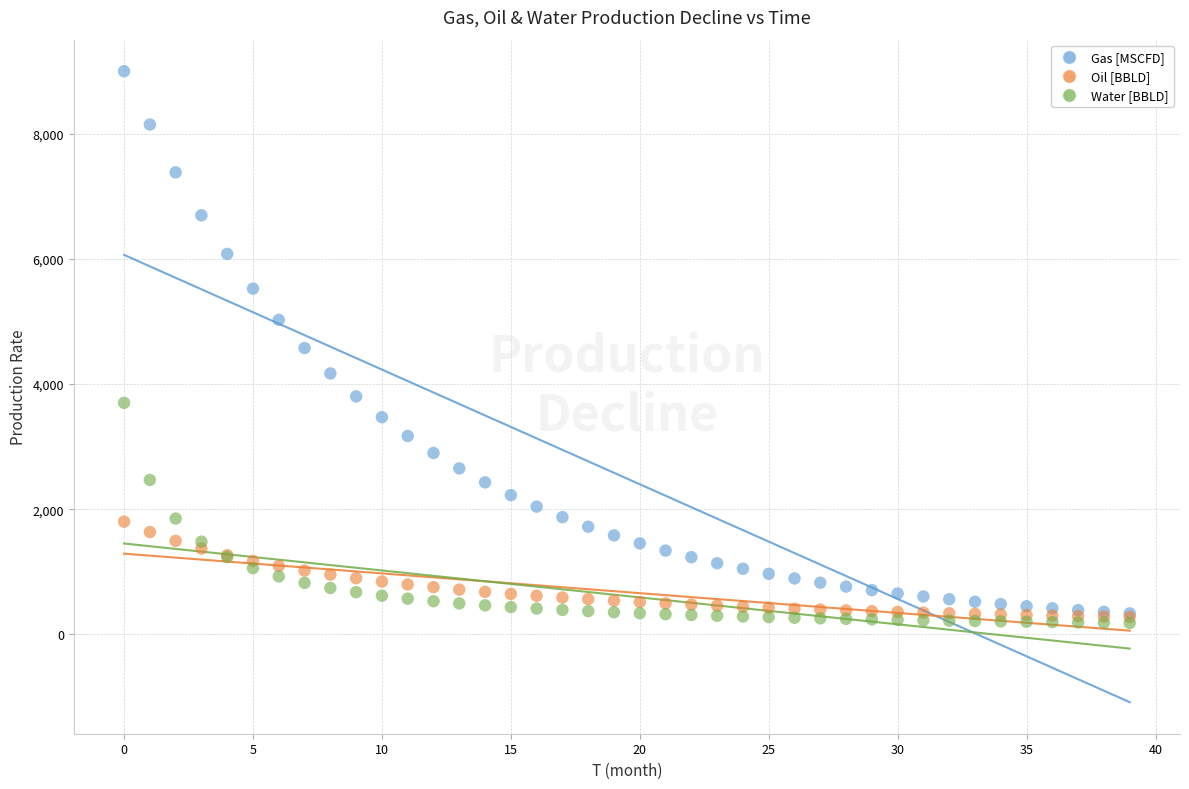

What are all the series names shown in the legend?

Gas [MSCFD], Oil [BBLD], Water [BBLD]